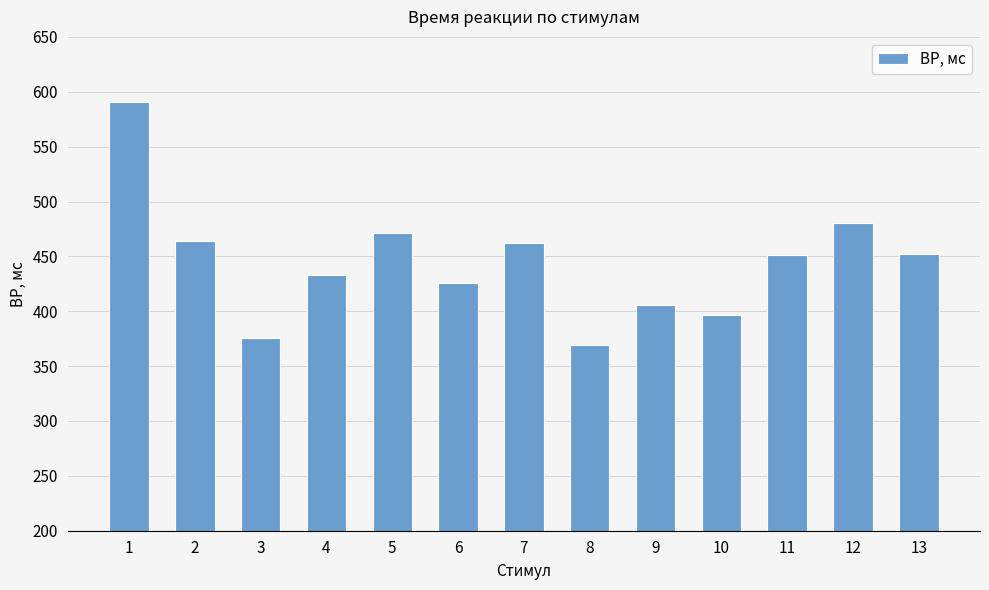

What is the greatest value displayed?

591